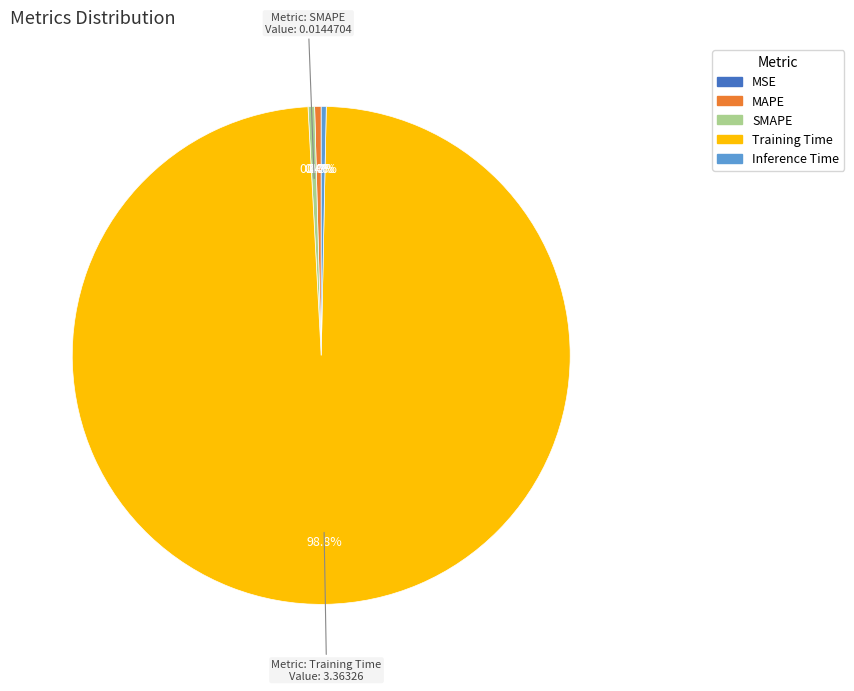

Is it true that Training Time is 99% of the pie?

True